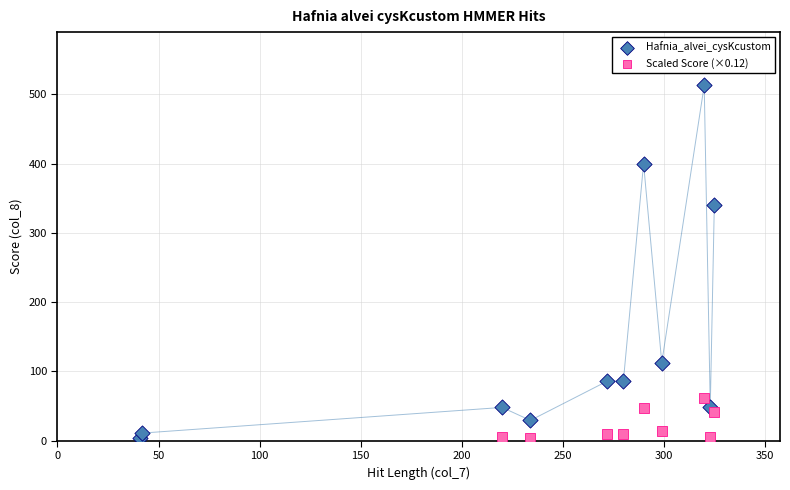

Which series has the largest Y range (max minus min)?

Hafnia_alvei_cysKcustom